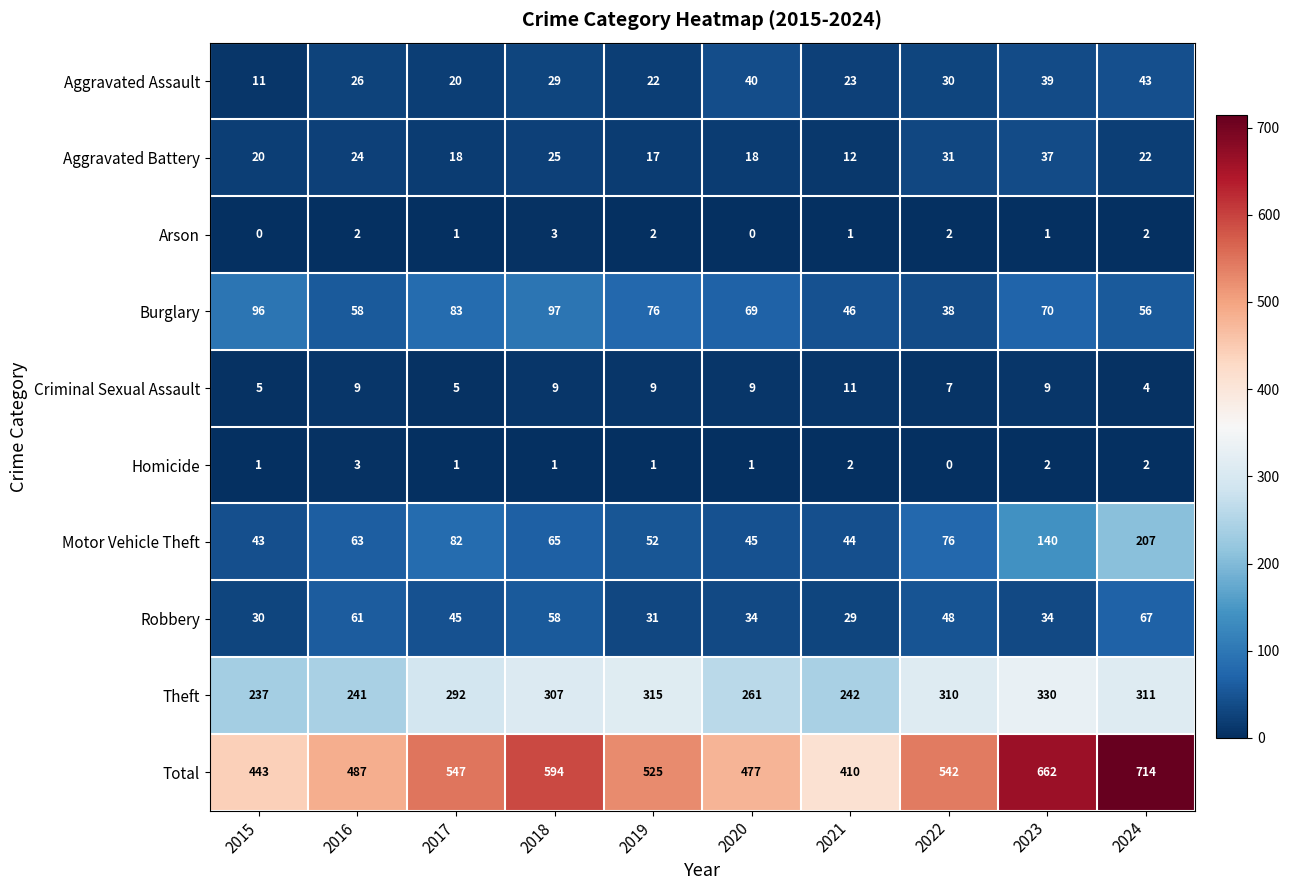

At 2022, list the series in order from largest to smallest.

Total, Theft, Motor Vehicle Theft, Robbery, Burglary, Aggravated Battery, Aggravated Assault, Criminal Sexual Assault, Arson, Homicide